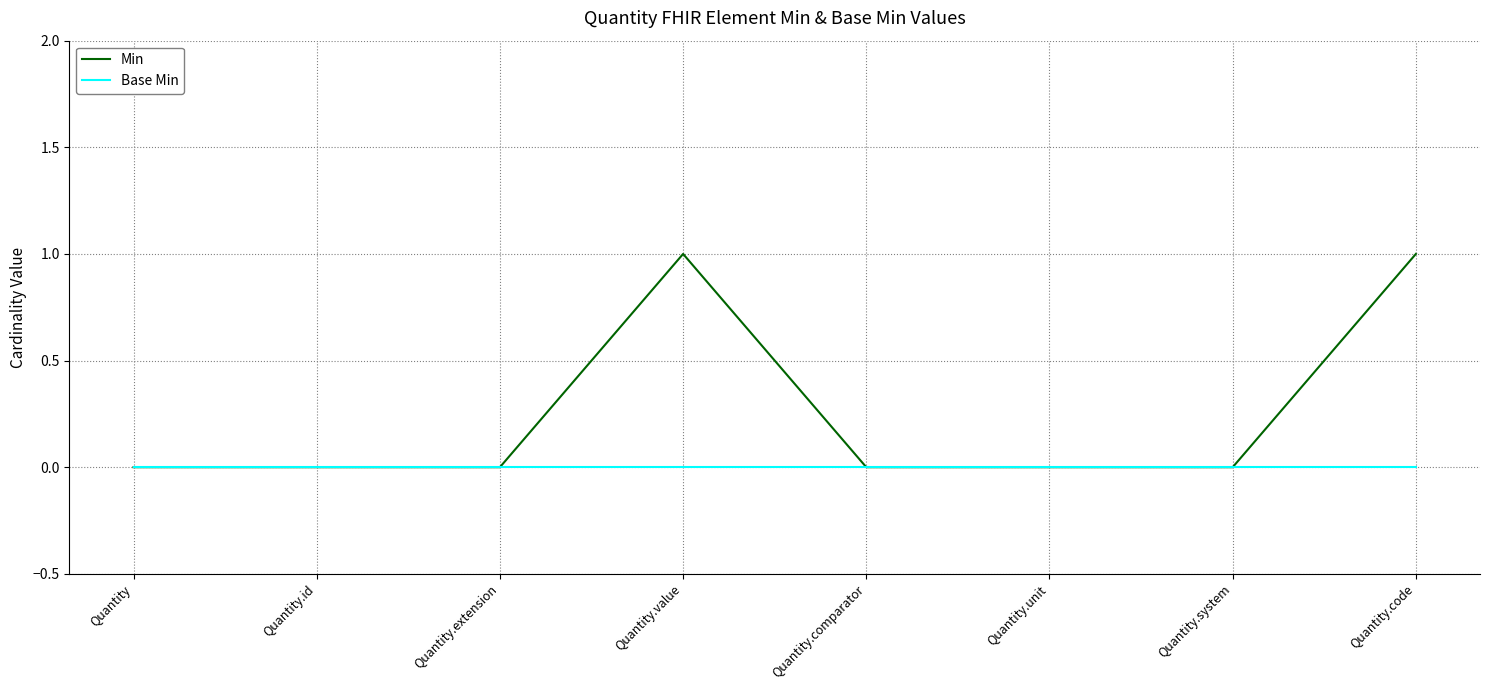

How many series are shown in this chart?

2